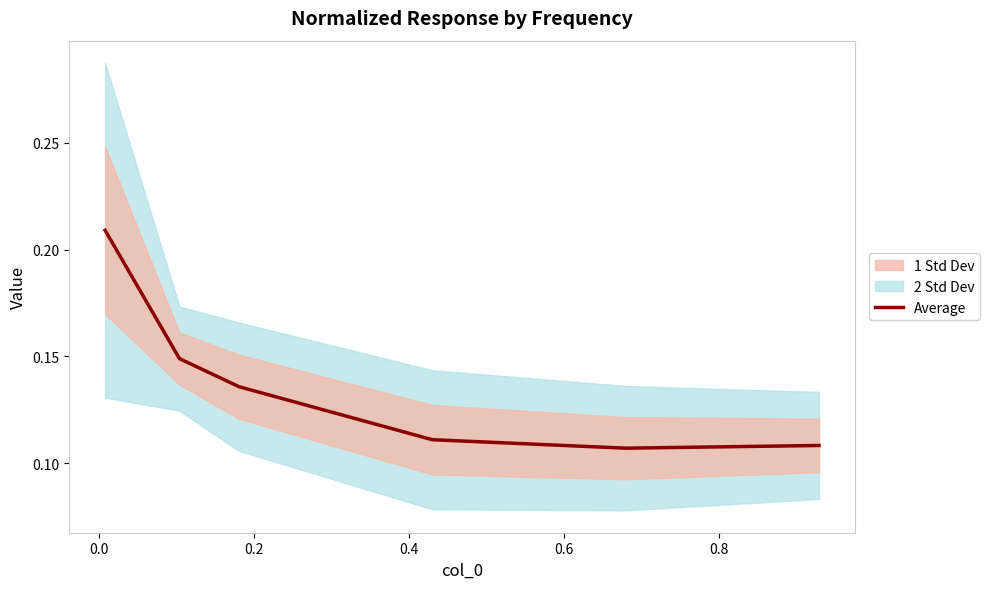

How many points are lower than both their immediate neighbors (excluding endpoints)?

1